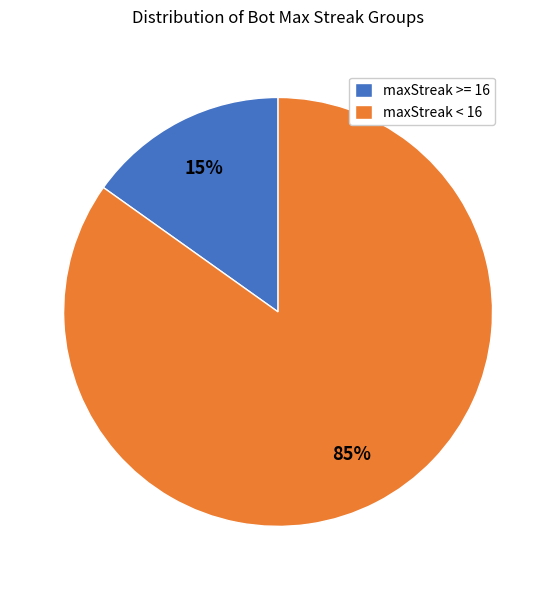

What percentage is the maxStreak < 16 slice, to the nearest percent?

85%